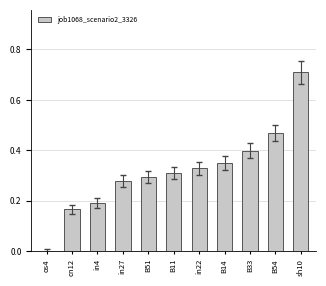

Are the bars horizontal?

No